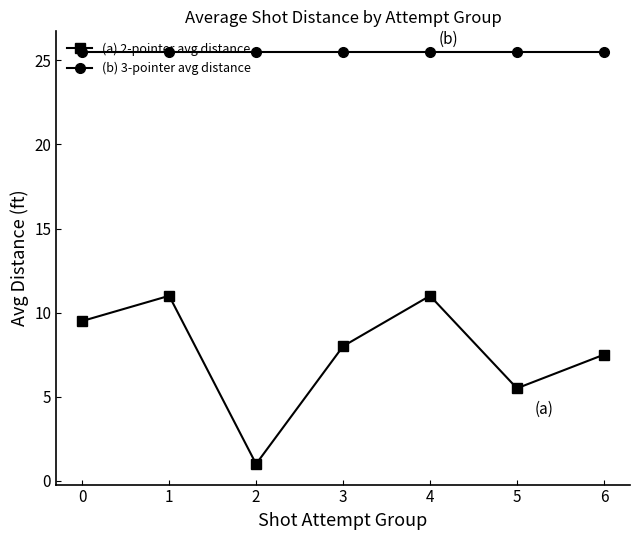

What is the difference between the (a) 2-pointer avg distance values at 2 and 0?

8.5